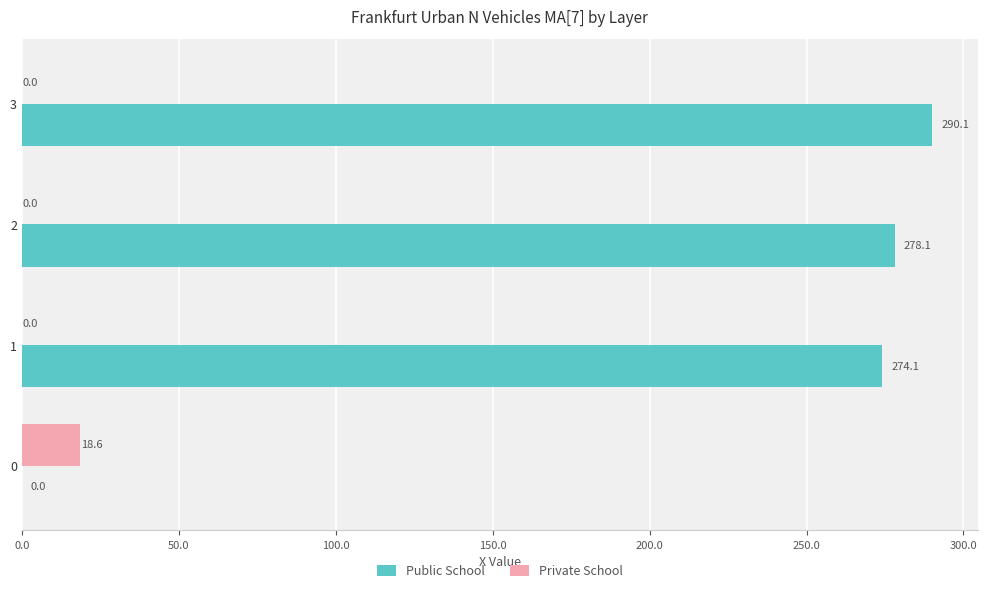

At which category does the chart reach its peak across all series?

3